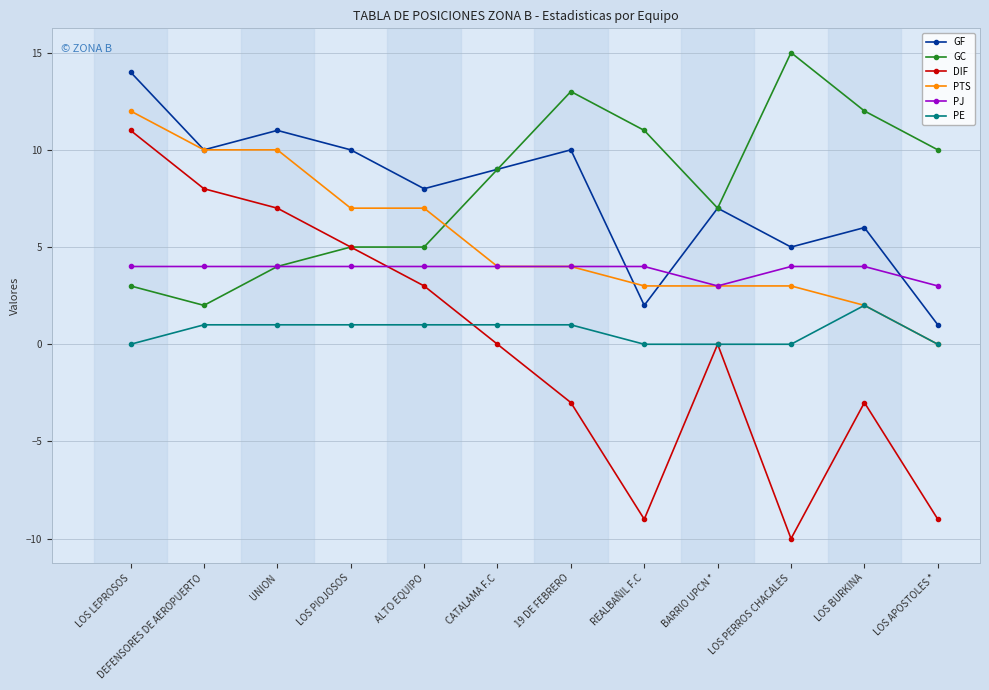

Read the PJ value at LOS PERROS CHACALES.

4